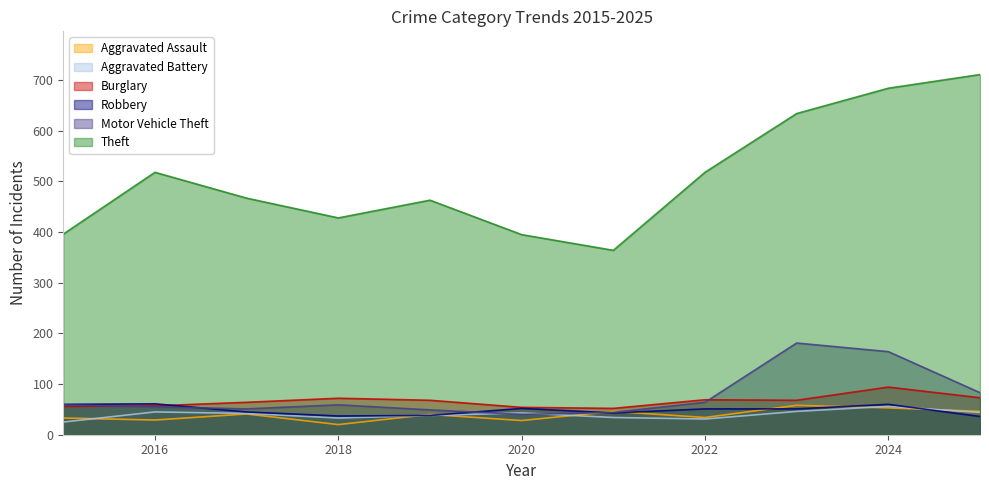

Between 2020 and 2016, which is larger?

2016